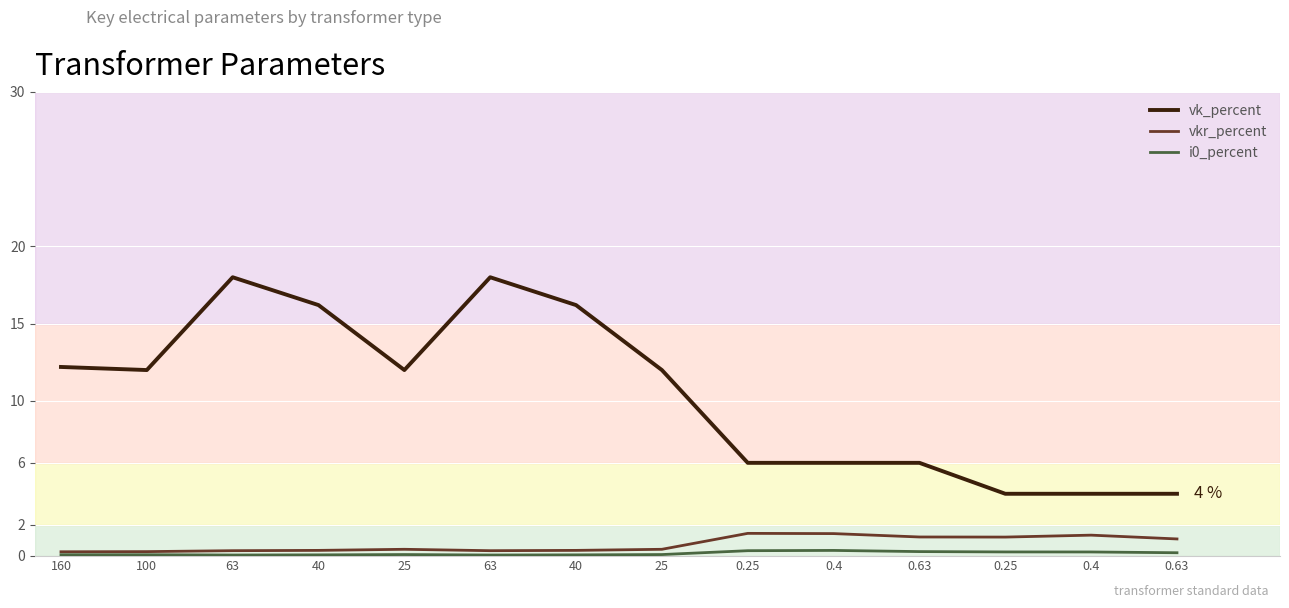

Is this an area chart (filled region under the line)?

No